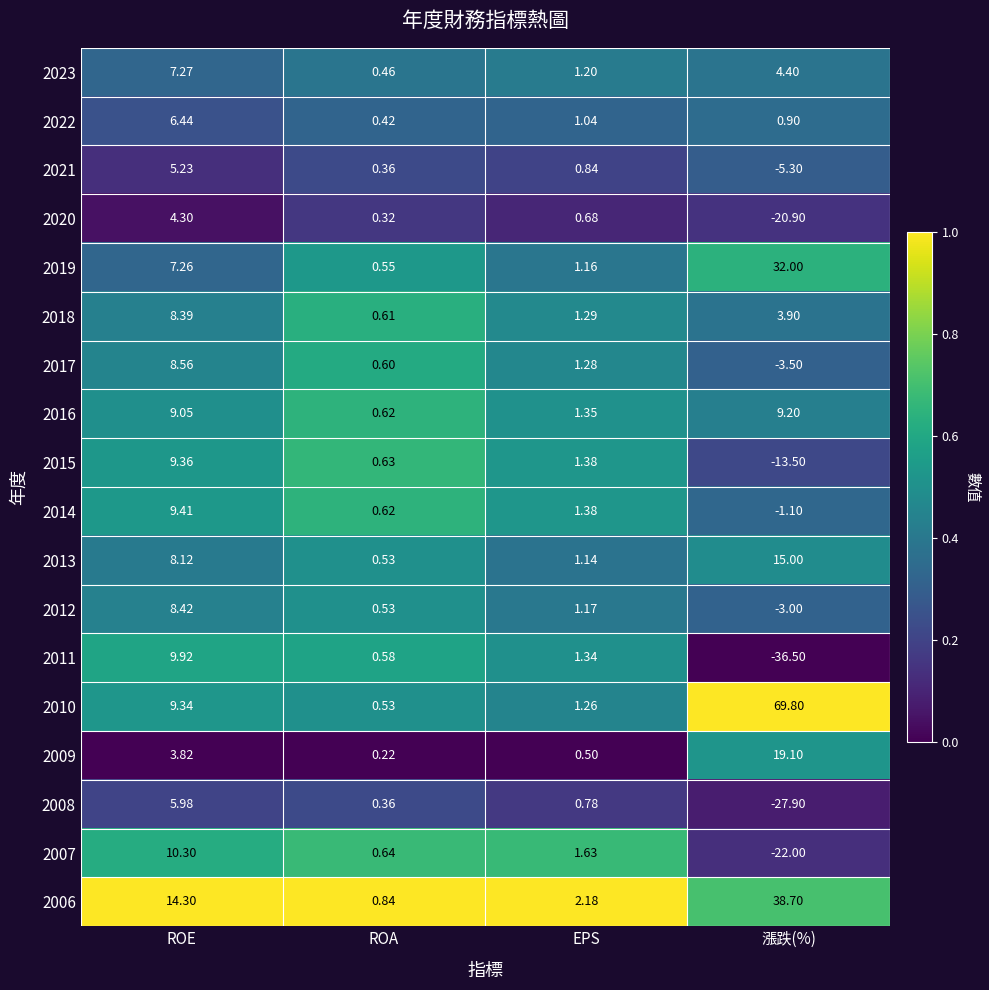

Where does the 2021 series first go above 0?

ROE